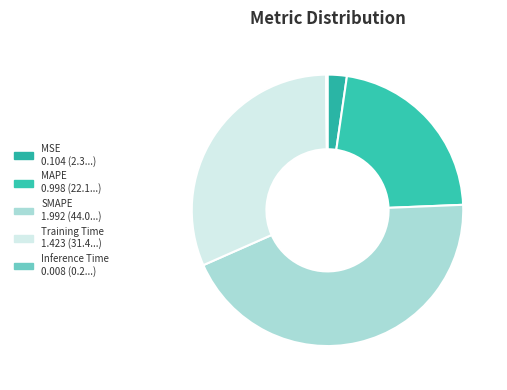

Which category has the smallest portion of the pie?

Inference Time